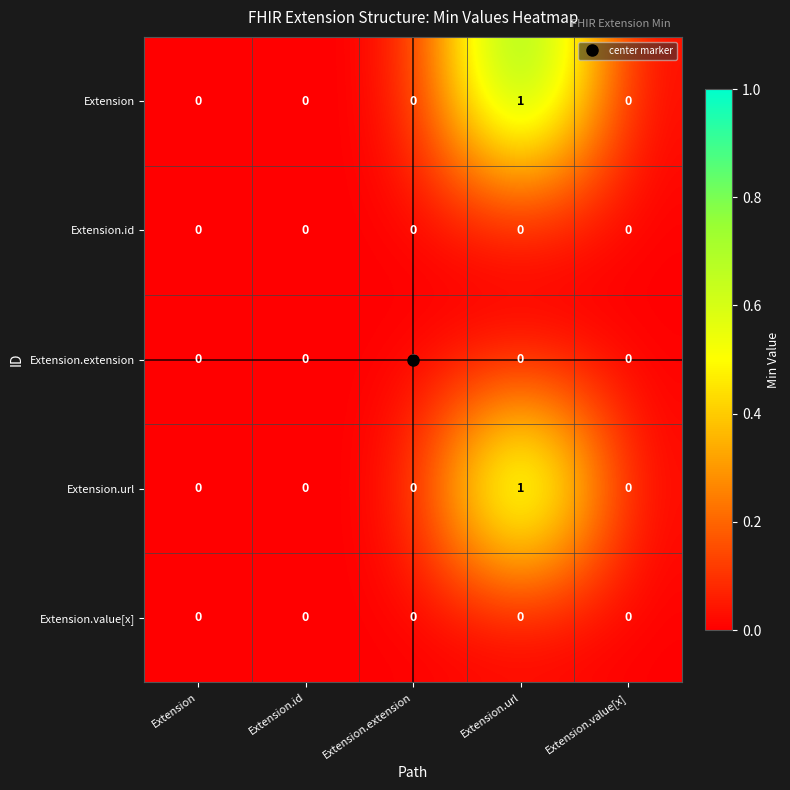

Is the value of Extension.url at Extension.url greater than the value of Extension.id at Extension.id?

Yes